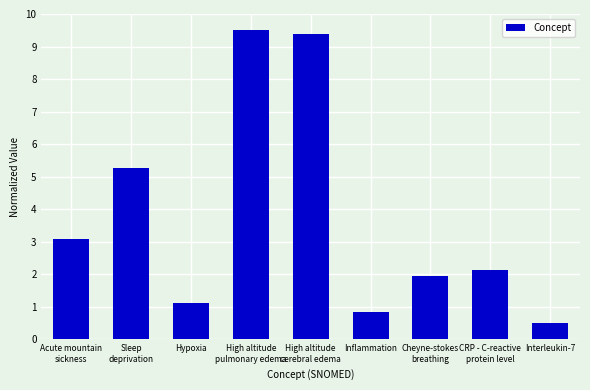

Are the bars grouped side by side (vs. stacked)?

No